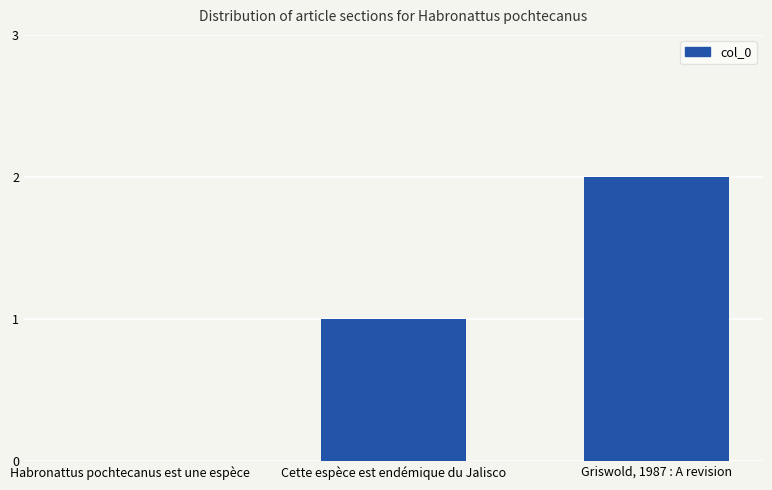

How many values are between 0 and 2?

3